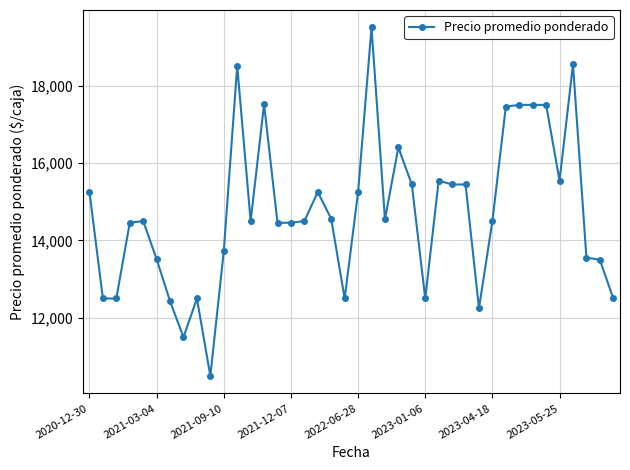

True or false: the data has more than 2 interior local peaks.

True